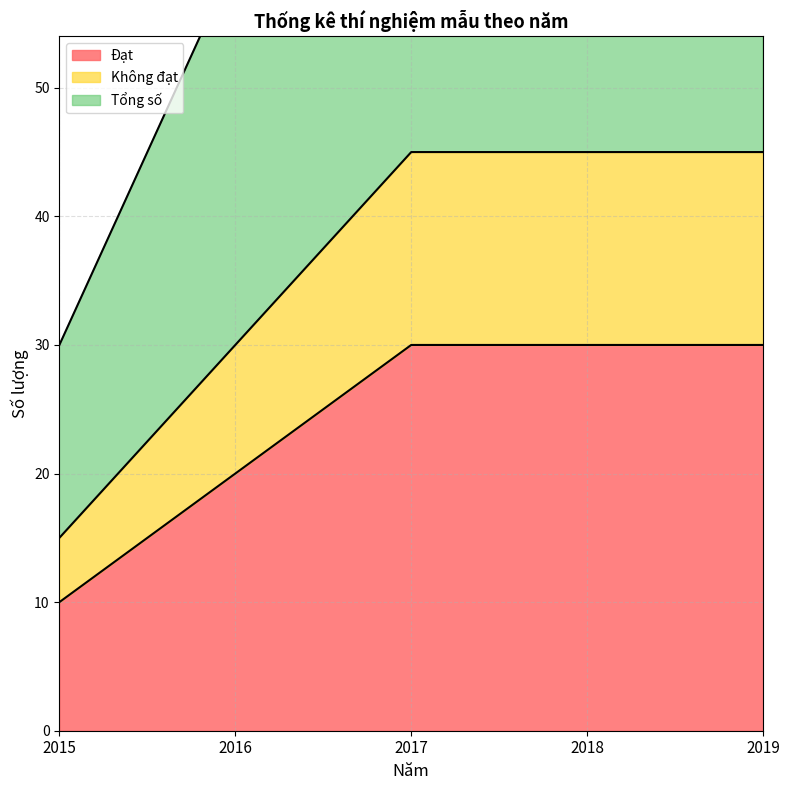

What is the difference between the second highest and second lowest values in the Không đạt series?

15